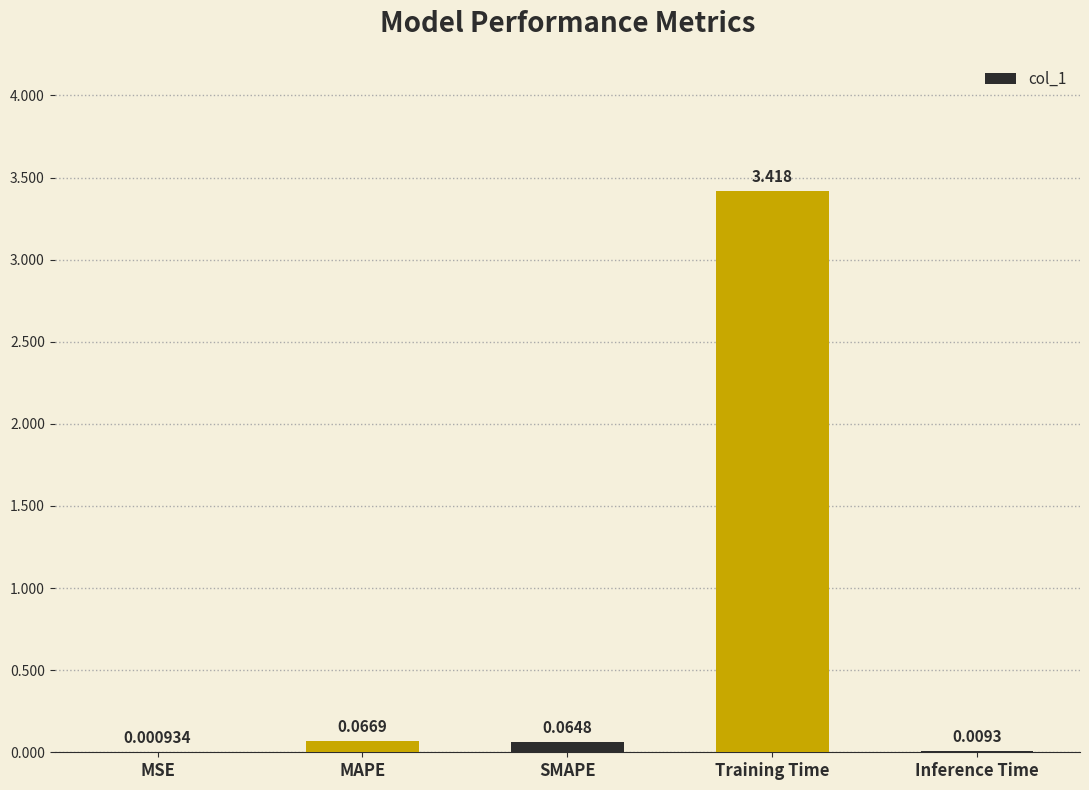

Which has a higher value, Training Time or MAPE?

Training Time